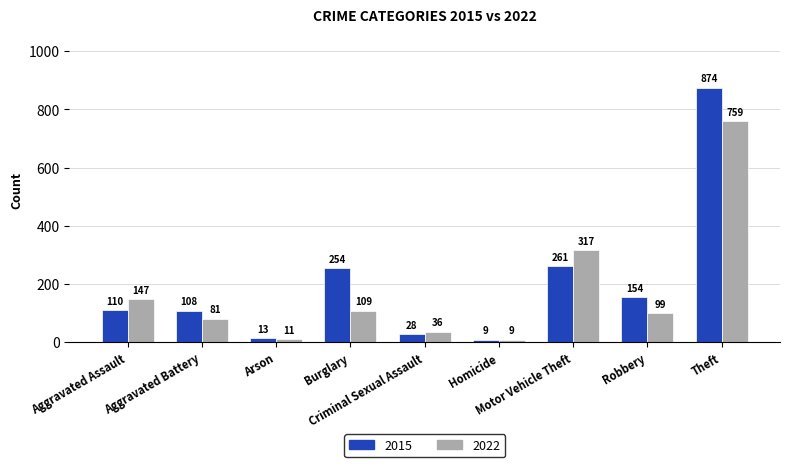

Reading left to right, extract all data points from this chart.

2015: 110	108	13	254	28	9	261	154	874
2022: 147	81	11	109	36	9	317	99	759